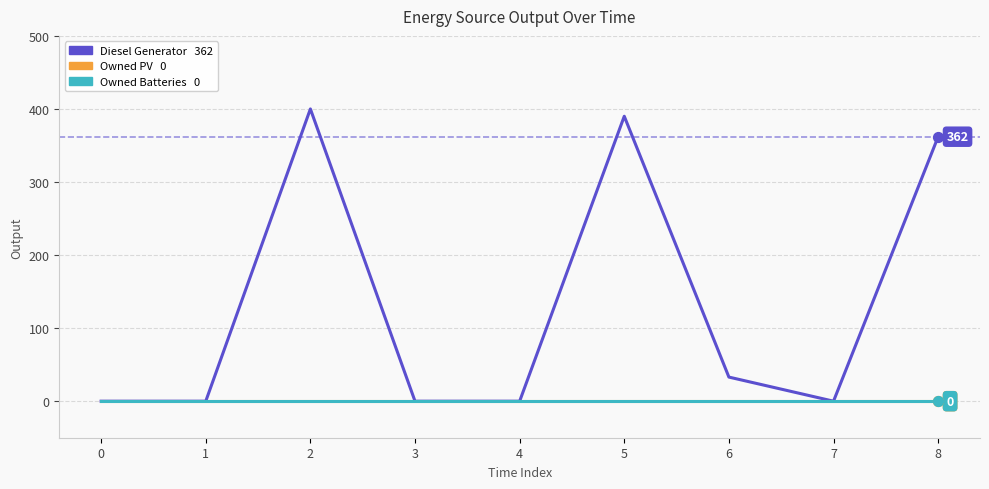

At which category is the sum across all series the highest?

2